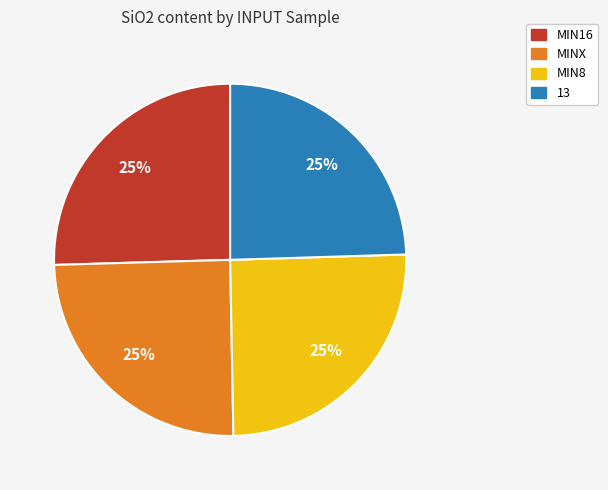

True or false: MIN16 accounts for 25% of the total.

True